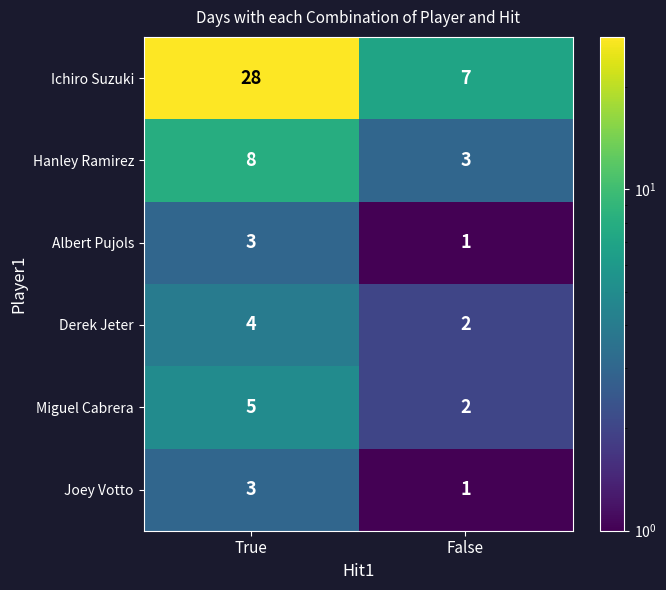

The Miguel Cabrera series shows 9 at True. True or false?

False